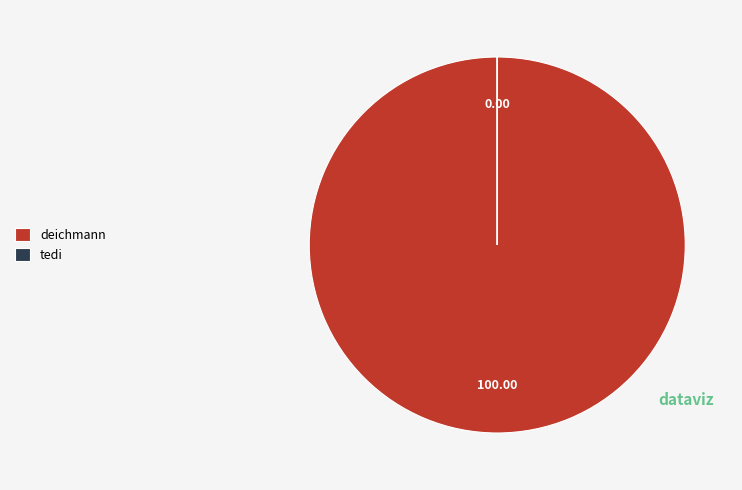

Is deichmann the majority of the pie?

Yes